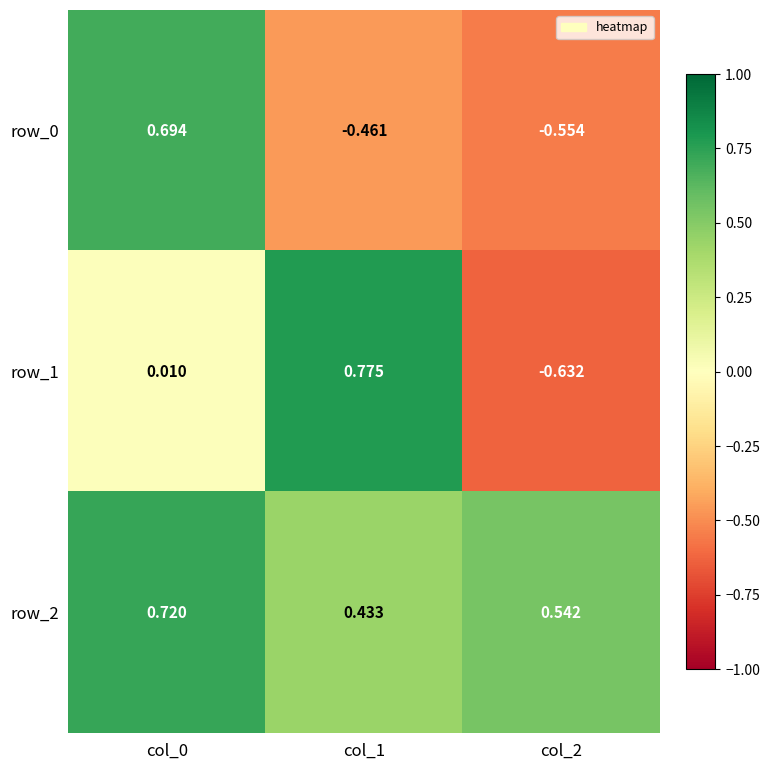

At which label does row_1 first exceed 0?

col_0